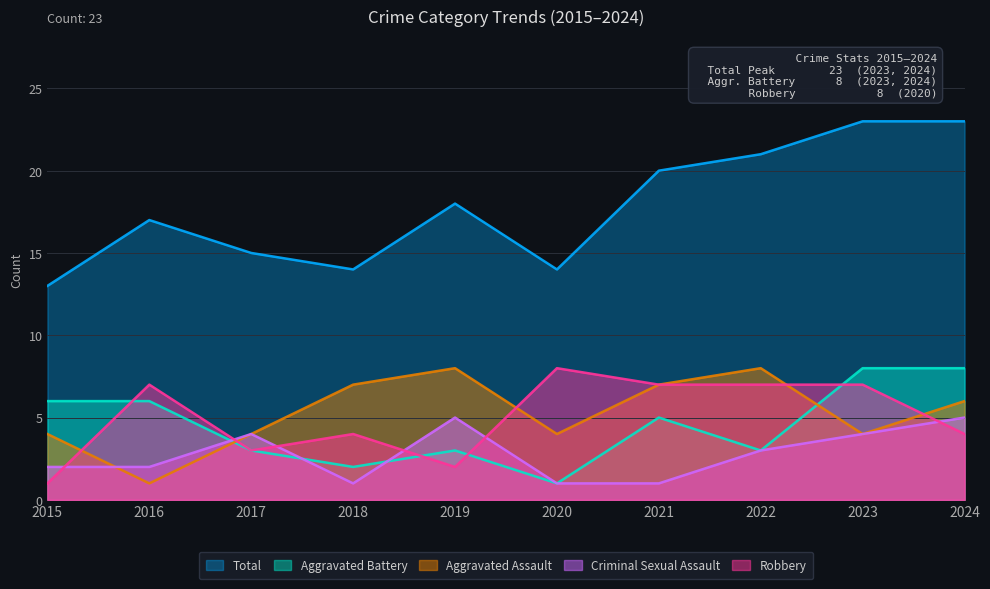

At which category is the sum across all series the highest?

2023